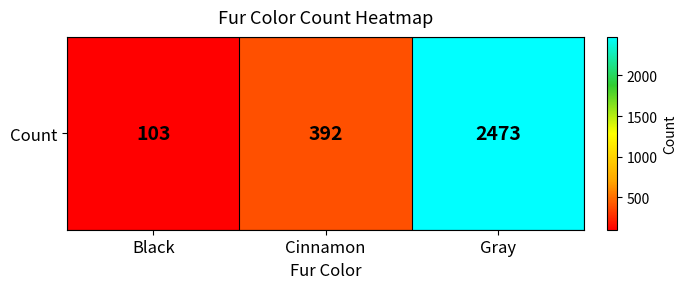

What is the difference between the maximum and minimum values?

2370